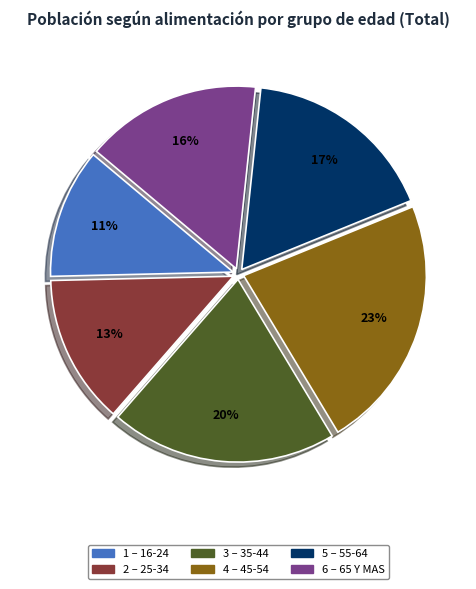

Does any single category account for the majority?

No